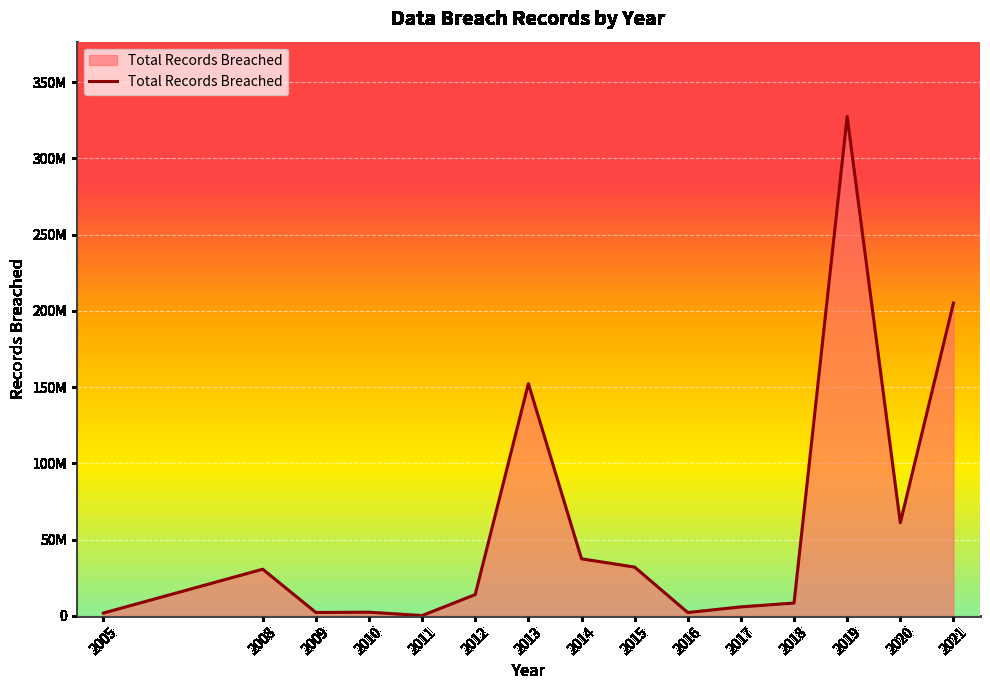

Reading left to right, extract all data points from this chart.

2005=1838579	2008=30613000	2009=2243209	2010=2414000	2011=200000	2012=14000000	2013=152344579	2014=37440000	2015=32000000	2016=2200000	2017=5900000	2018=8418234	2019=327500000	2020=61045654	2021=205189232